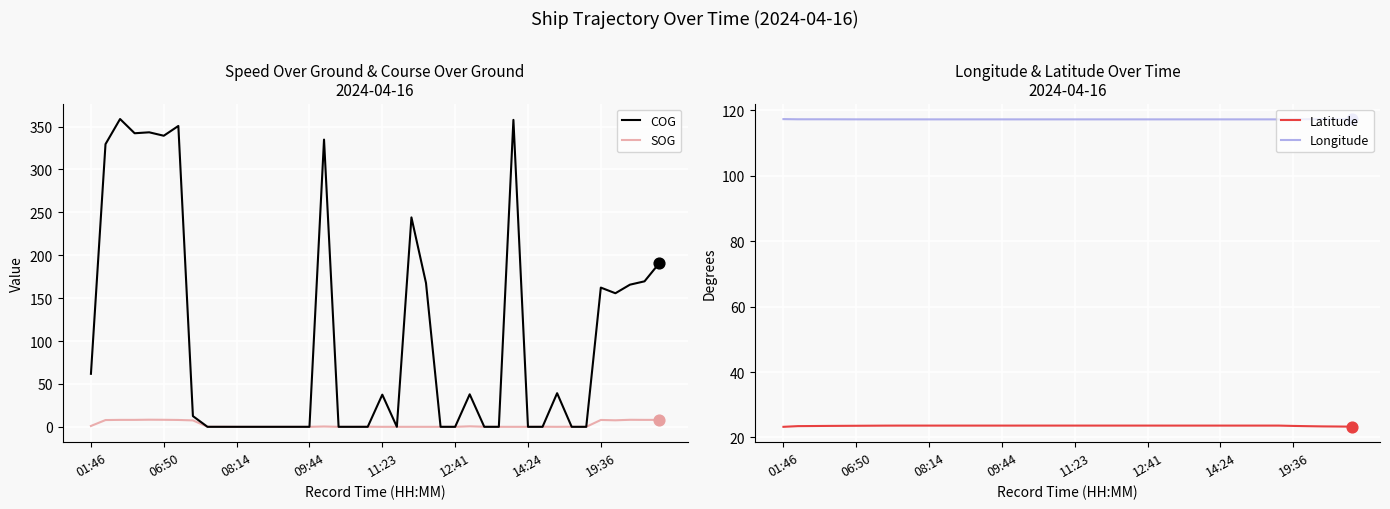

What is the maximum value for SOG?

8.3